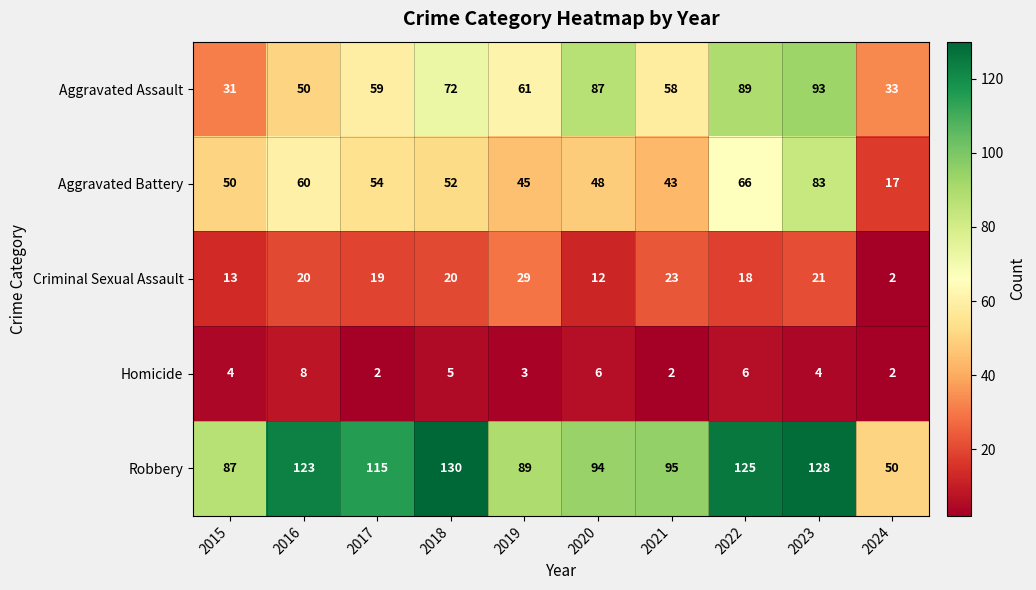

Count the Homicide values in the range 2 to 6.

9